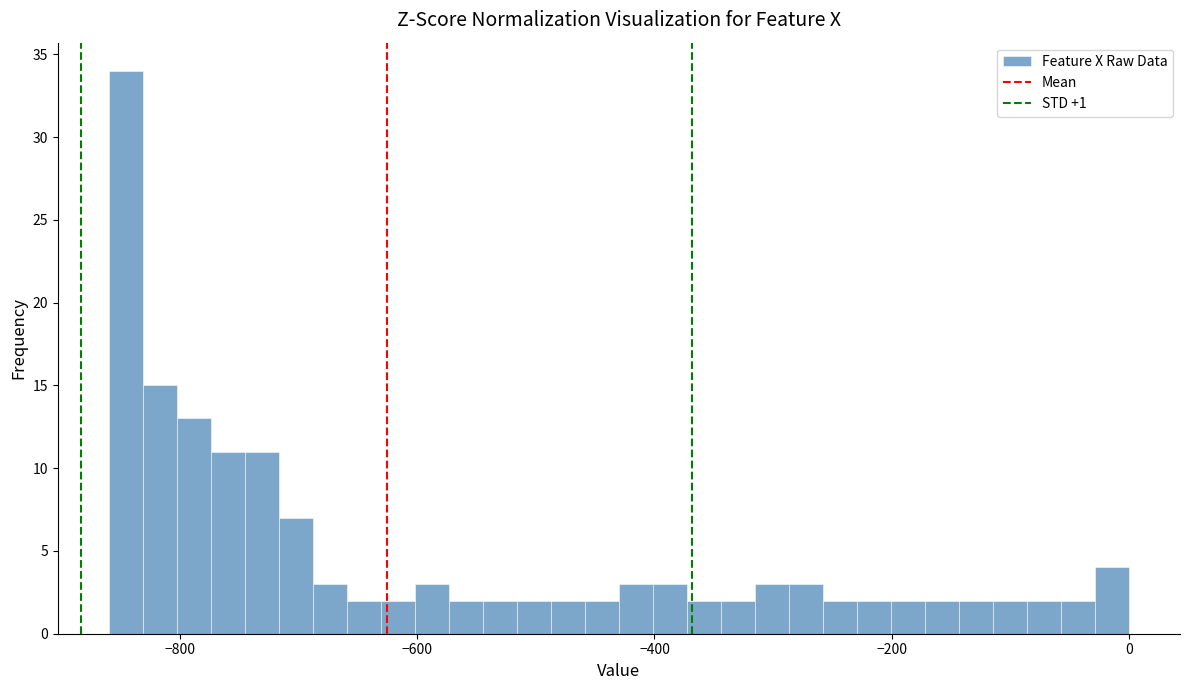

Read against the x-axis, roughly where is the centre of the tallest bar?

-840